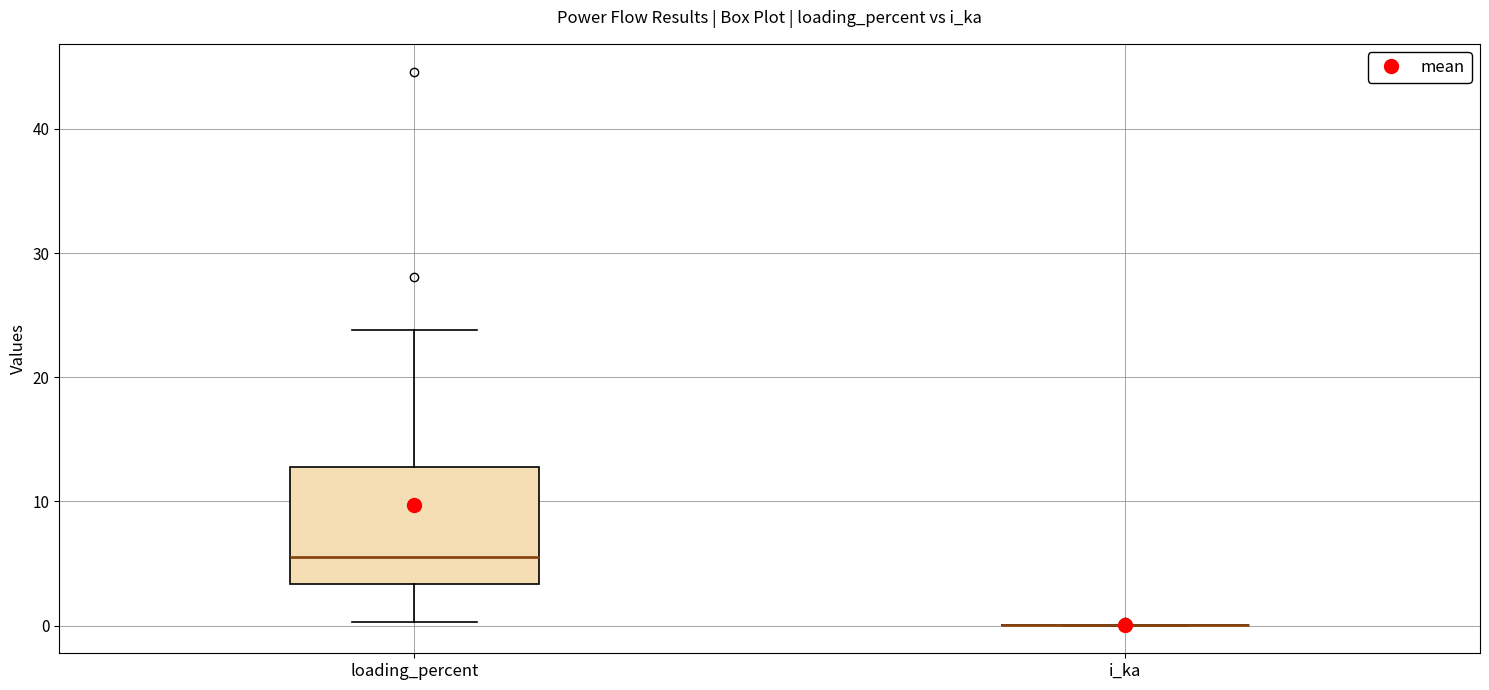

Where does the median line of the box for loading_percent sit on the y-axis? The values are not printed on the chart, so give them approximately, as read against the axis.

6